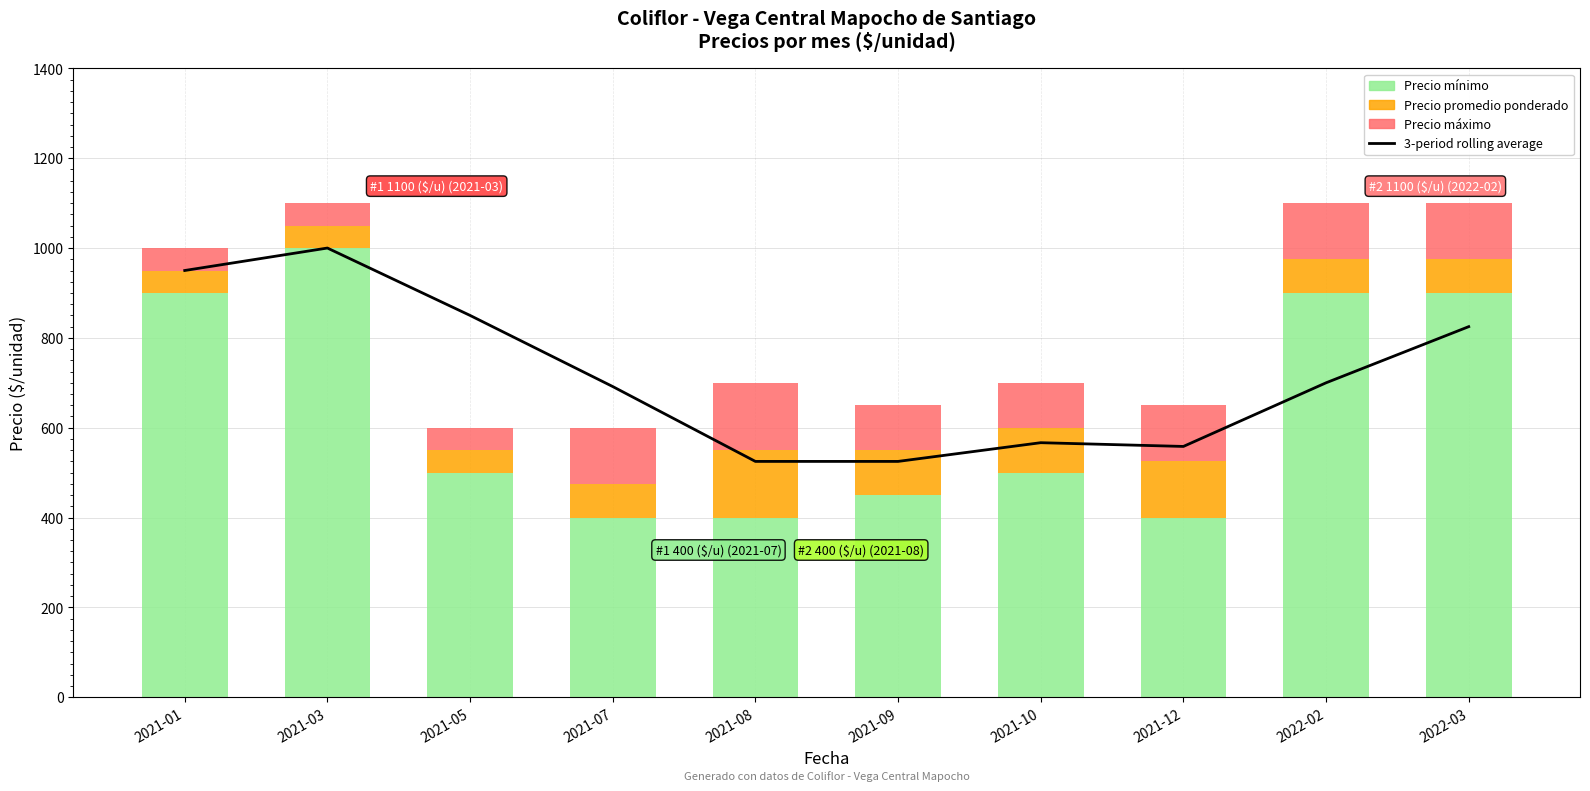

Which series has the largest total across all categories?

3-period rolling average